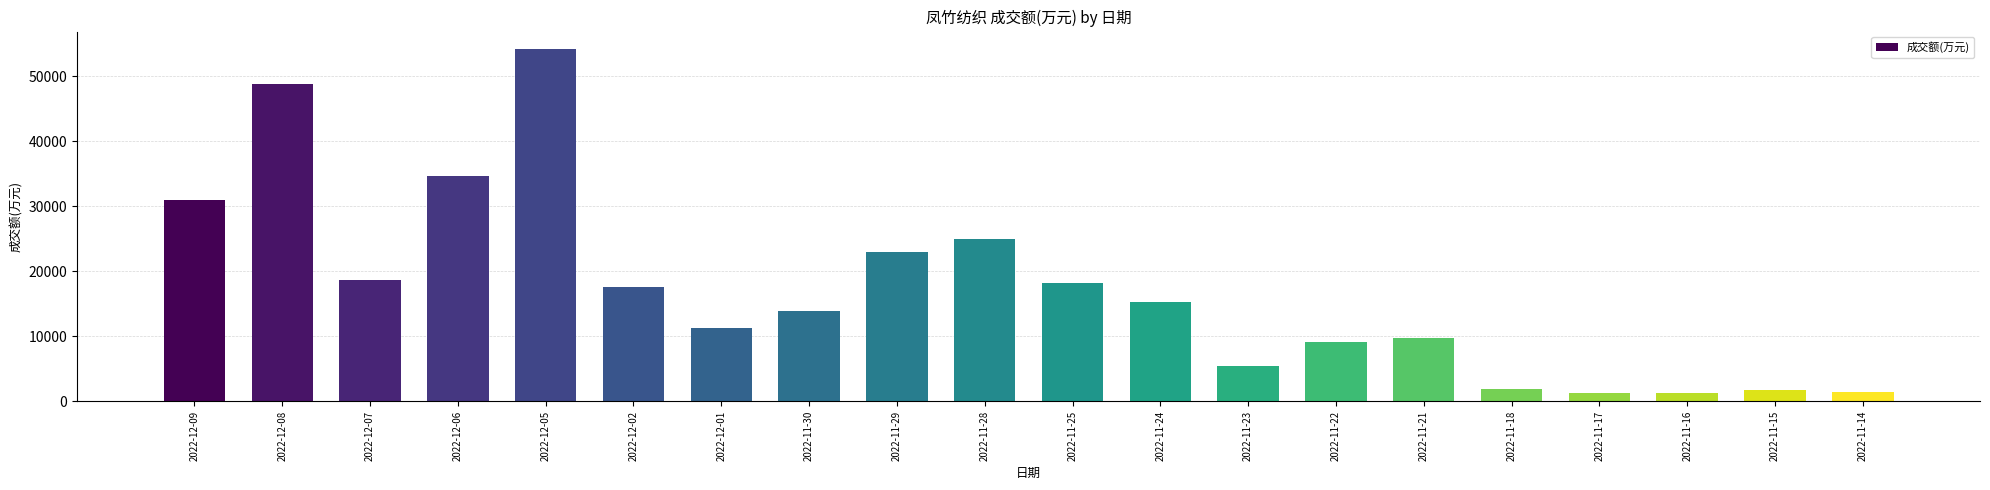

What is the sum of all values?

343120